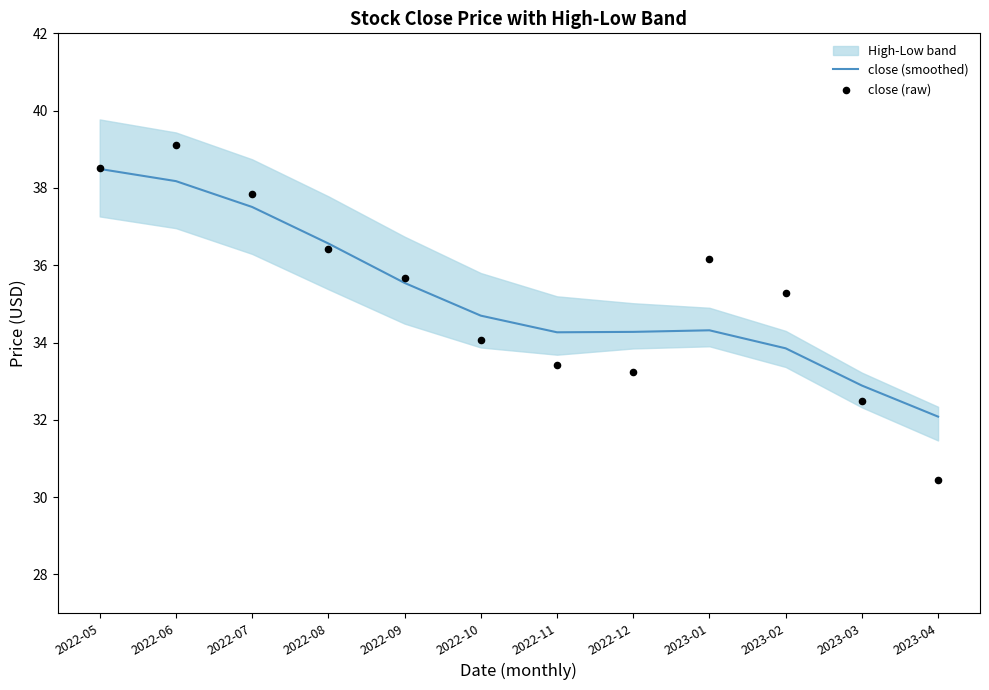

At which category is the sum across all series the highest?

2022-06